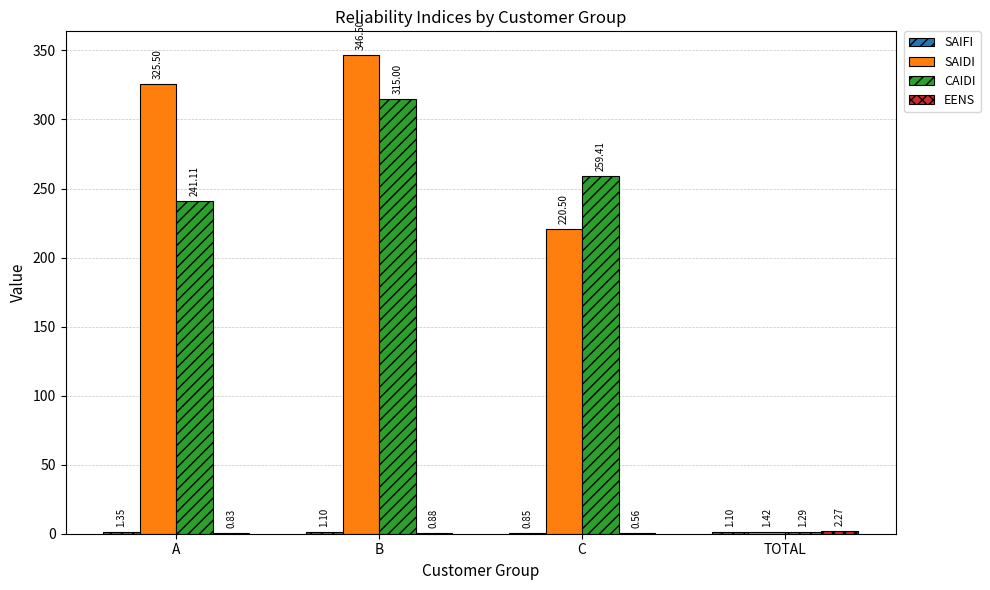

Is it true that CAIDI equals 440.5 at B?

False